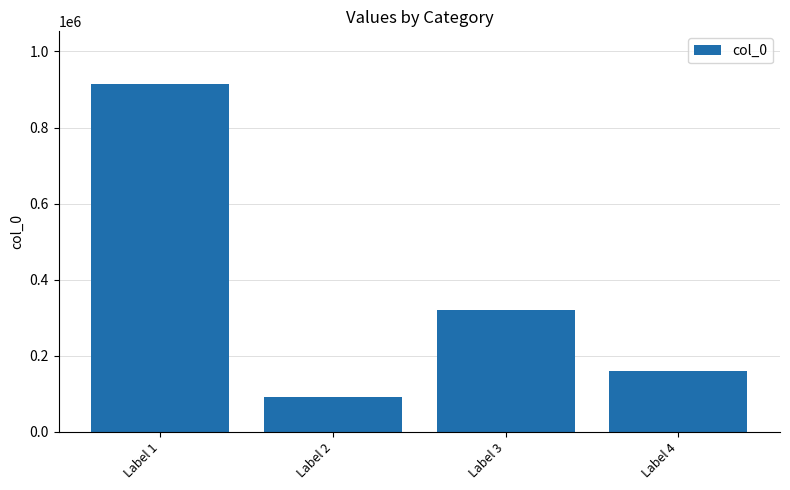

What is the difference between the values at Label 3 and Label 2?

228317